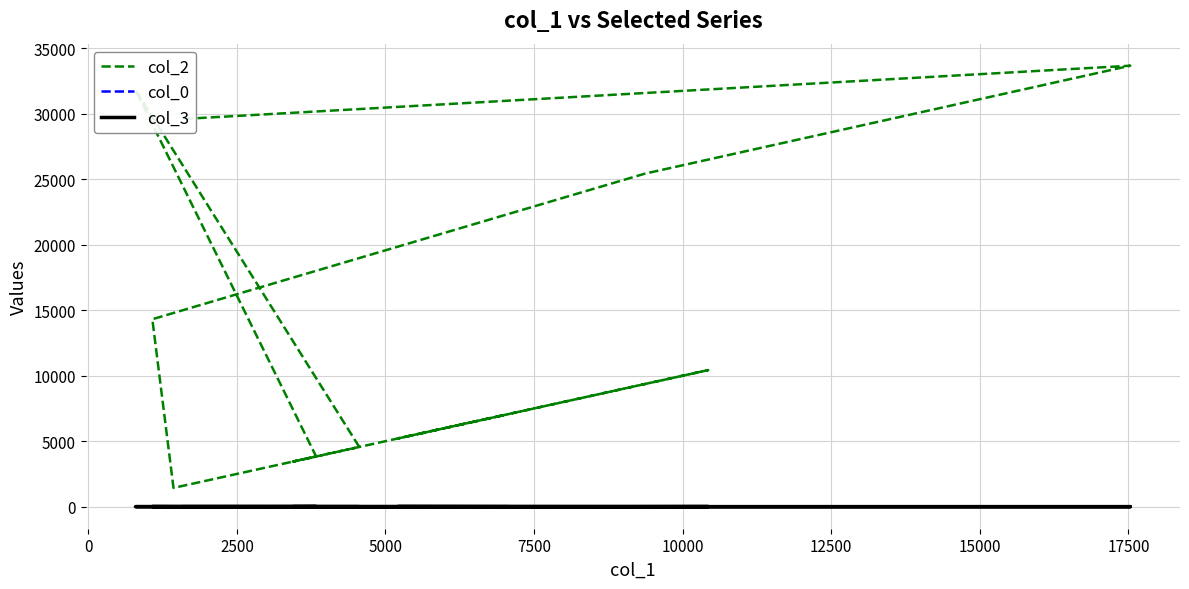

At how many categories does at least one series exceed 6121?

8